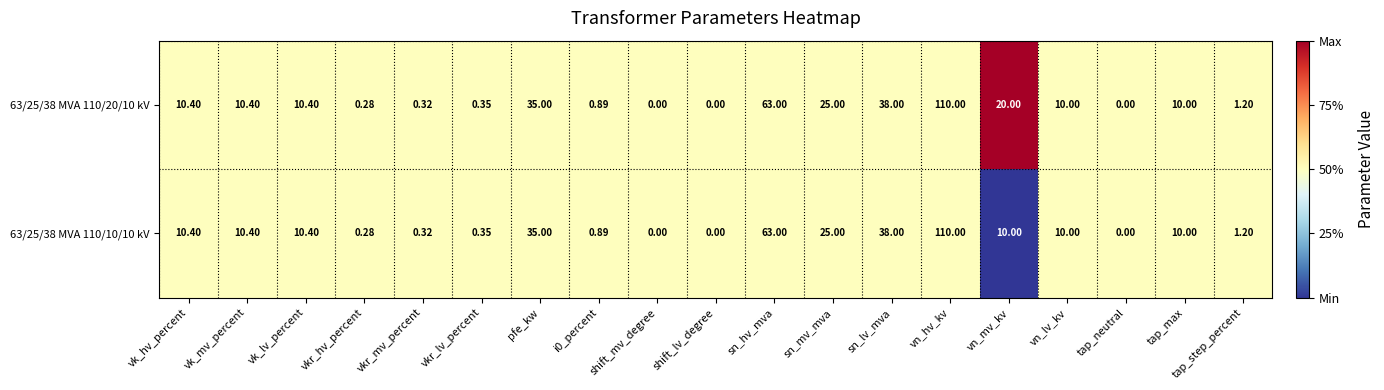

At which label is 63/25/38 MVA 110/10/10 kV closest to 55?

sn_hv_mva